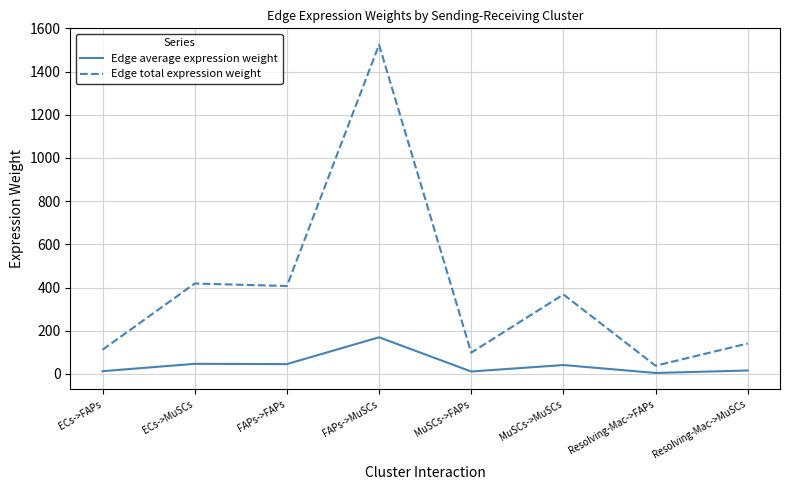

How many distinct data groups are displayed?

2